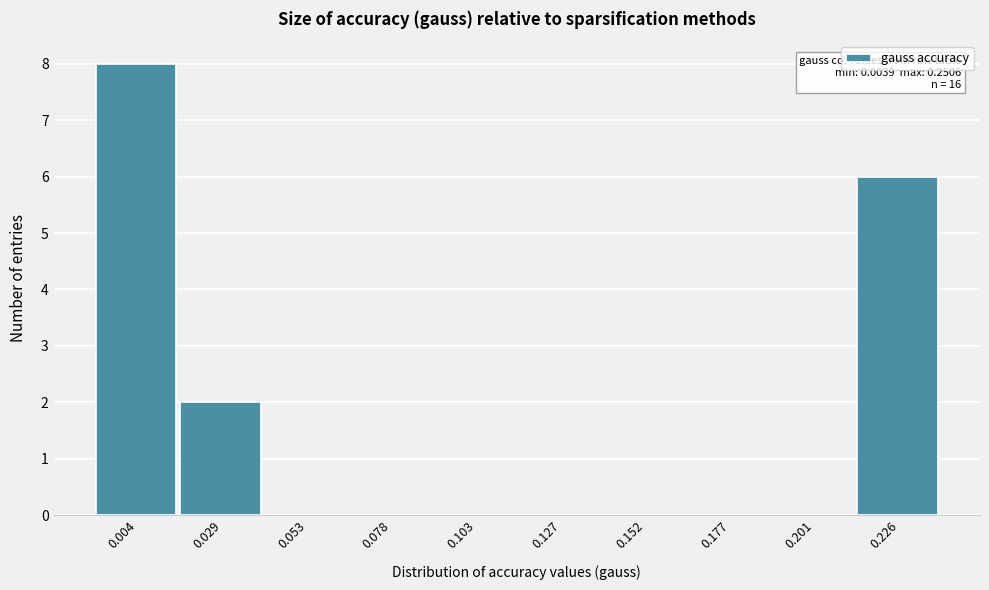

Reading left to right, extract all data points from this chart.

0.004=8	0.029=2	0.053=0	0.078=0	0.103=0	0.127=0	0.152=0	0.177=0	0.201=0	0.226=6